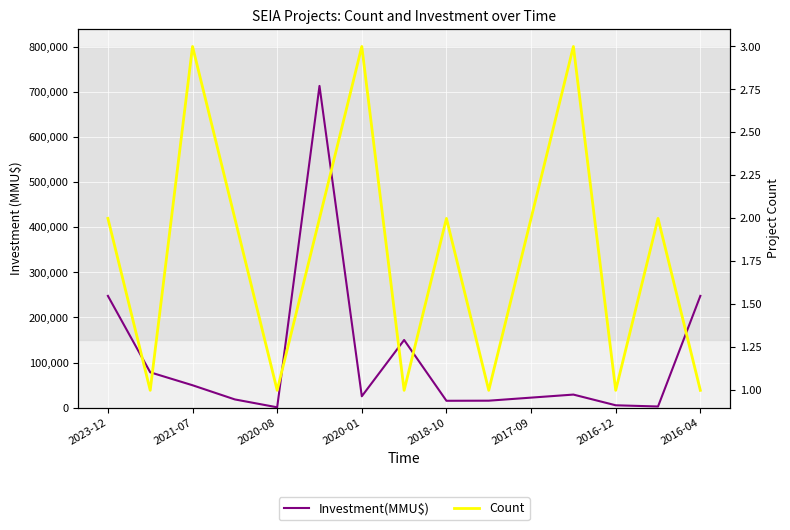

How many data points in Investment(MMU$) are above 25000?

7